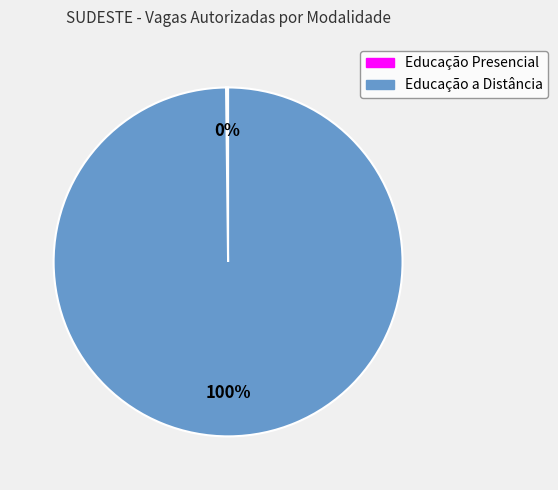

The Educação a Distância slice represents 100% of the pie. True or false?

True